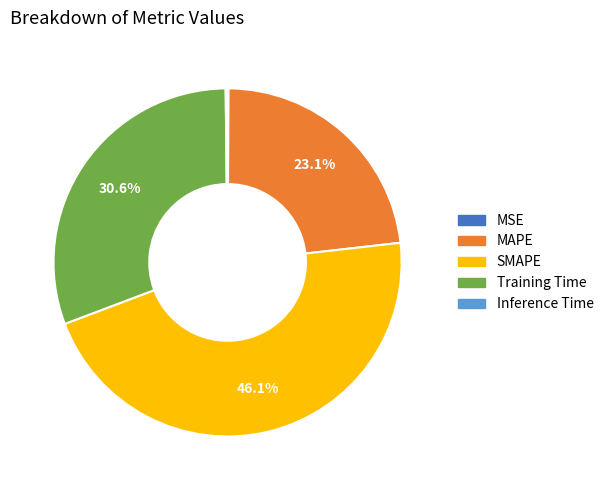

What percentage is the Training Time slice, to the nearest percent?

31%